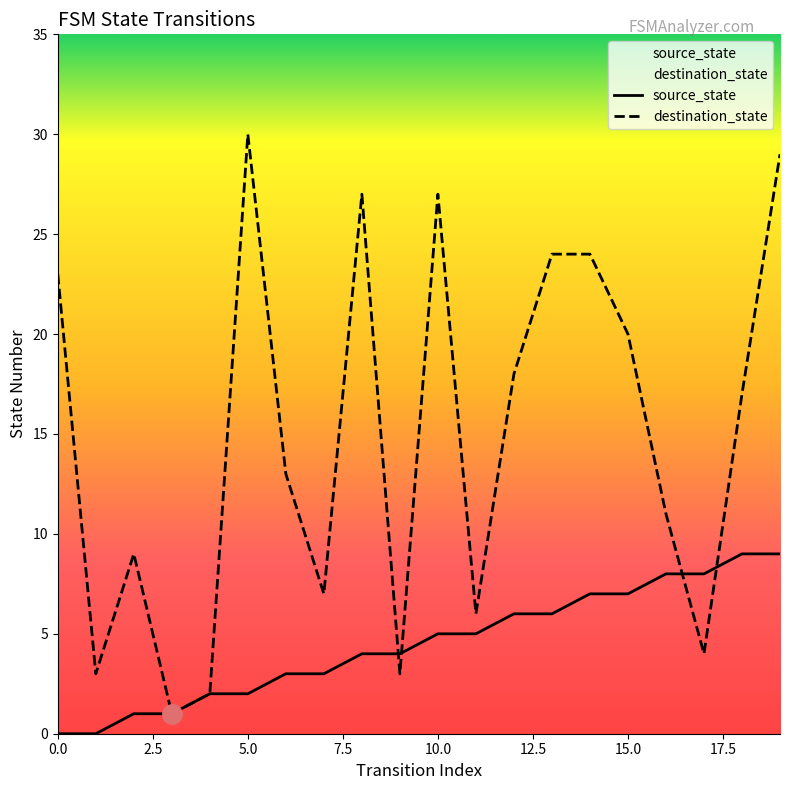

Which series ends up on top after the final intersection of destination_state and source_state?

destination_state